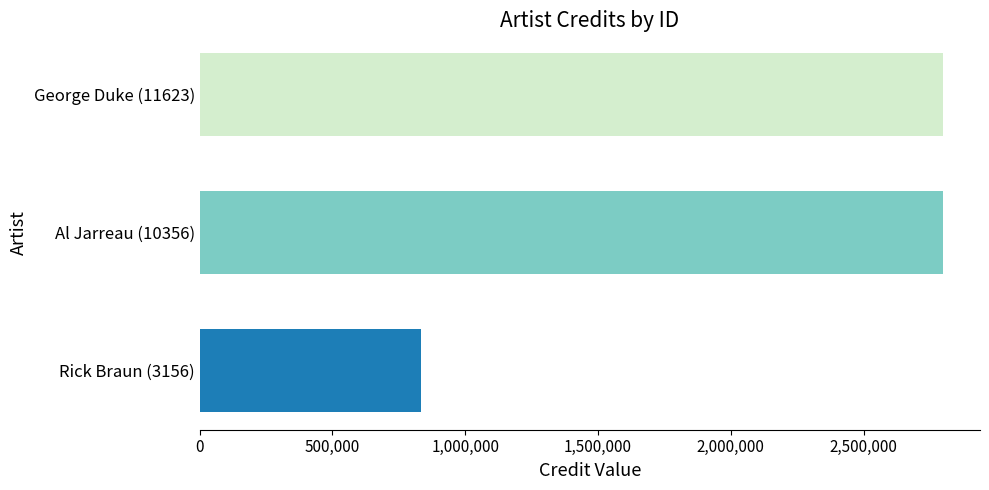

What is the sum of the values at Al Jarreau (10356) and Rick Braun (3156)?

3631973